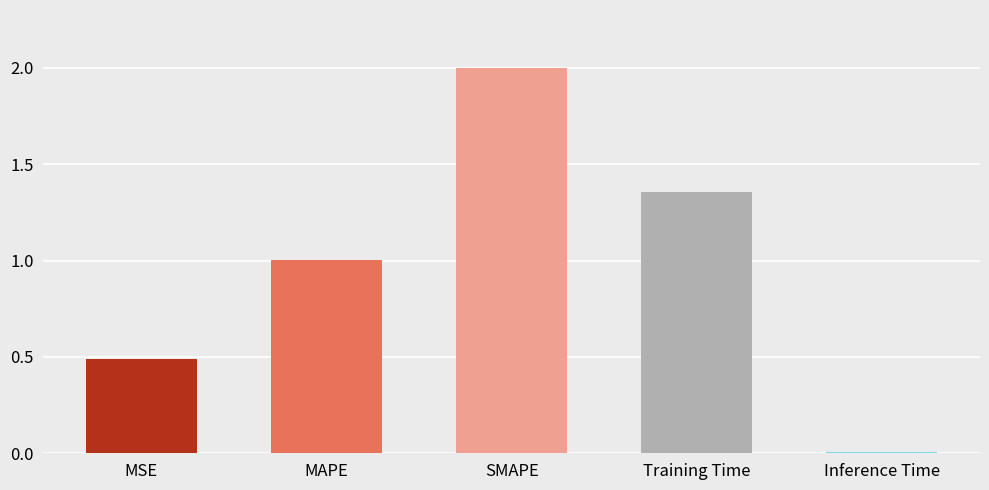

What is the greatest value displayed?

2.0